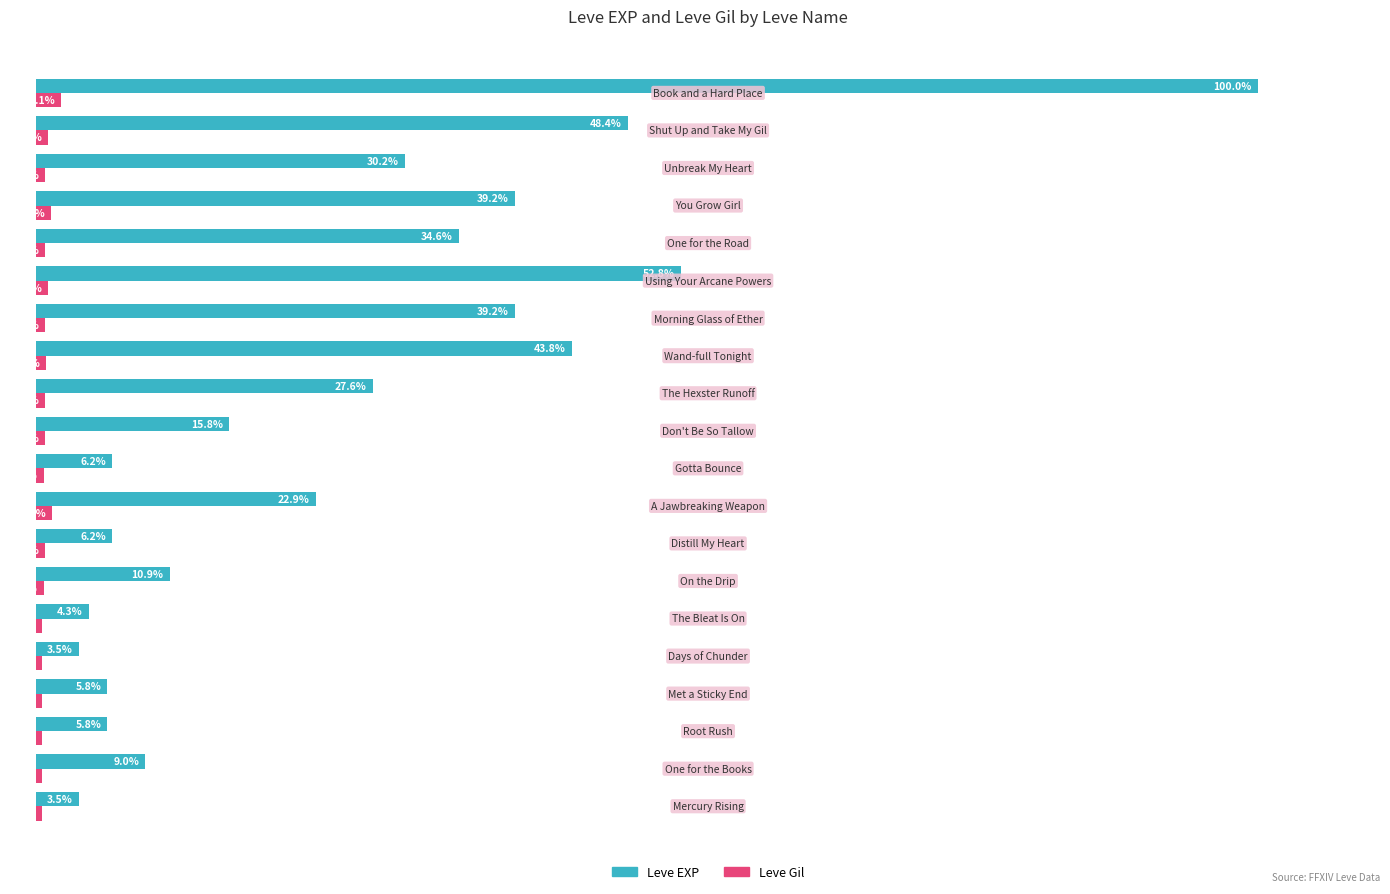

Which series has the largest range (max minus min)?

Leve EXP